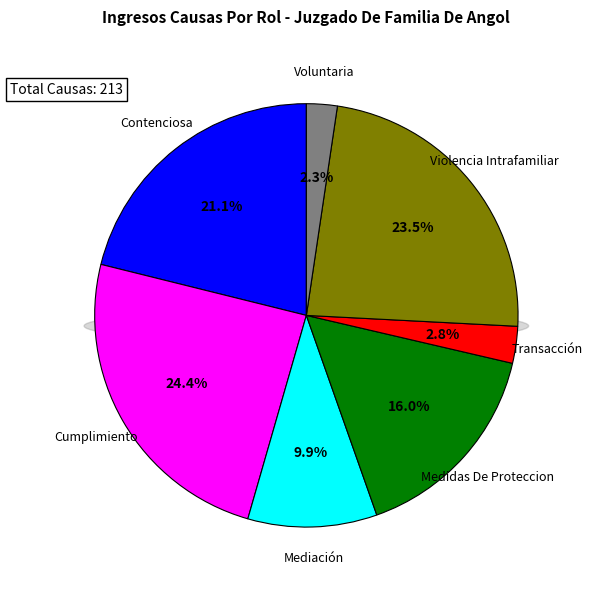

Which slice is the largest?

Cumplimiento